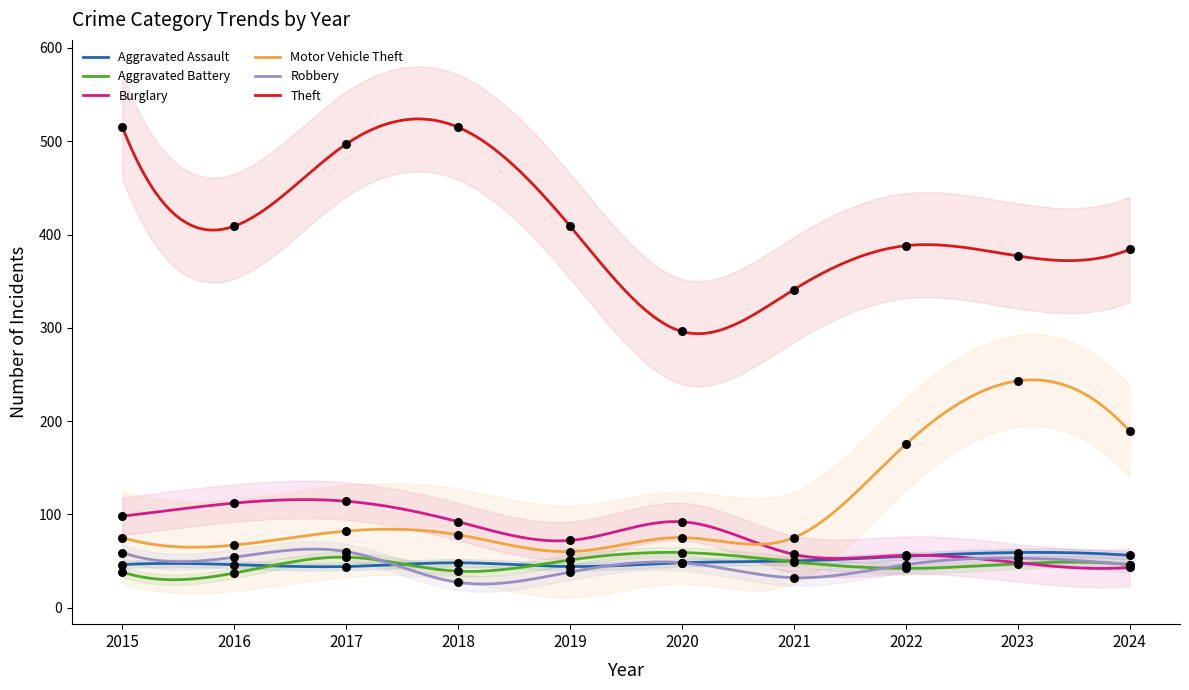

Which series has the largest Y range (max minus min)?

Theft